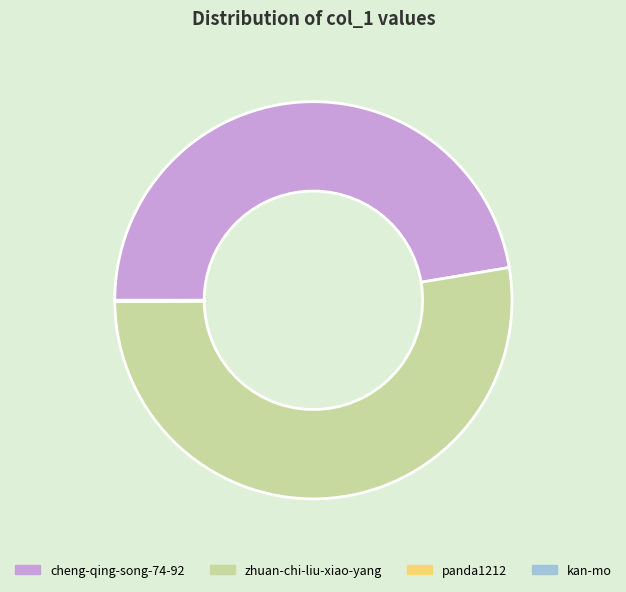

Rank the categories by value from lowest to highest.

panda1212, kan-mo, cheng-qing-song-74-92, zhuan-chi-liu-xiao-yang